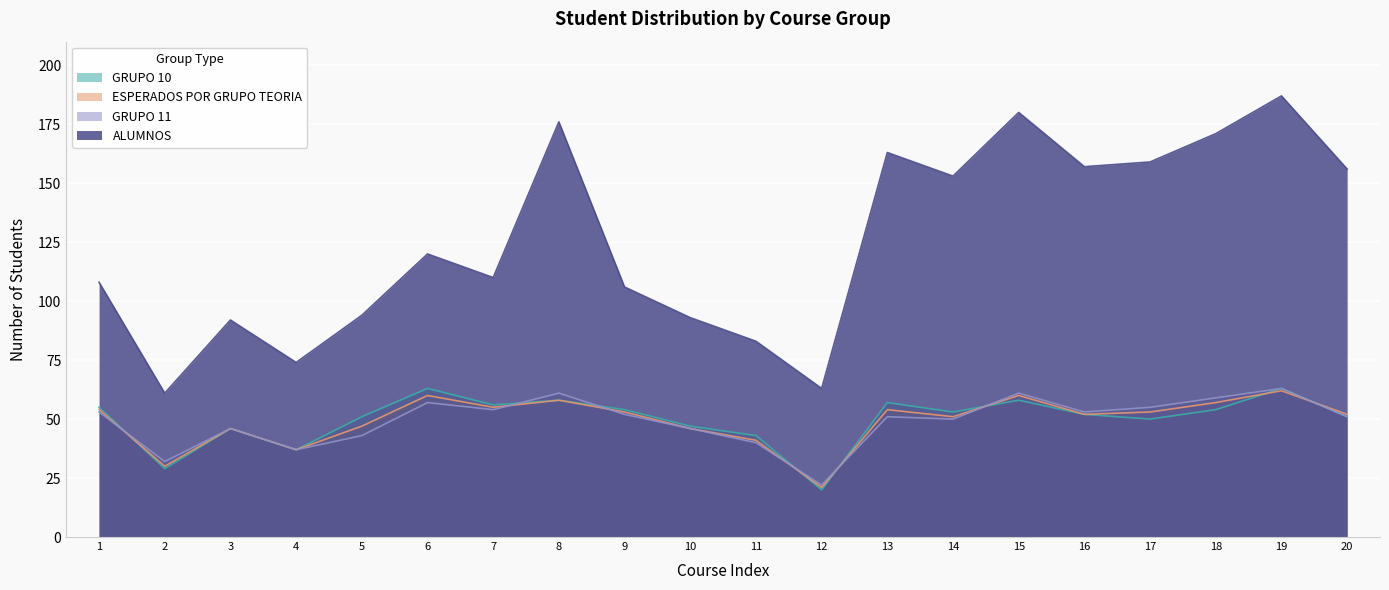

Is the value of GRUPO 11 at 3 greater than the value of GRUPO 10 at 1?

No